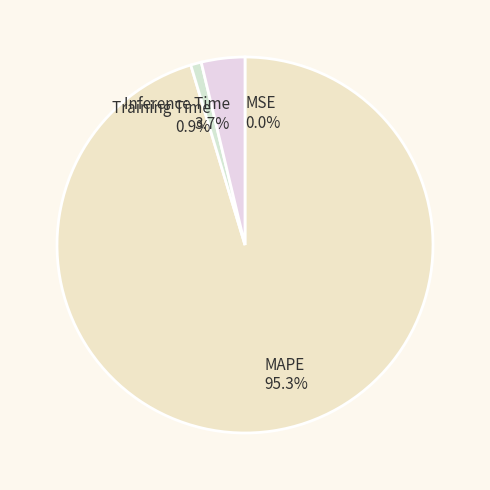

Which category has the biggest portion of the pie?

MAPE